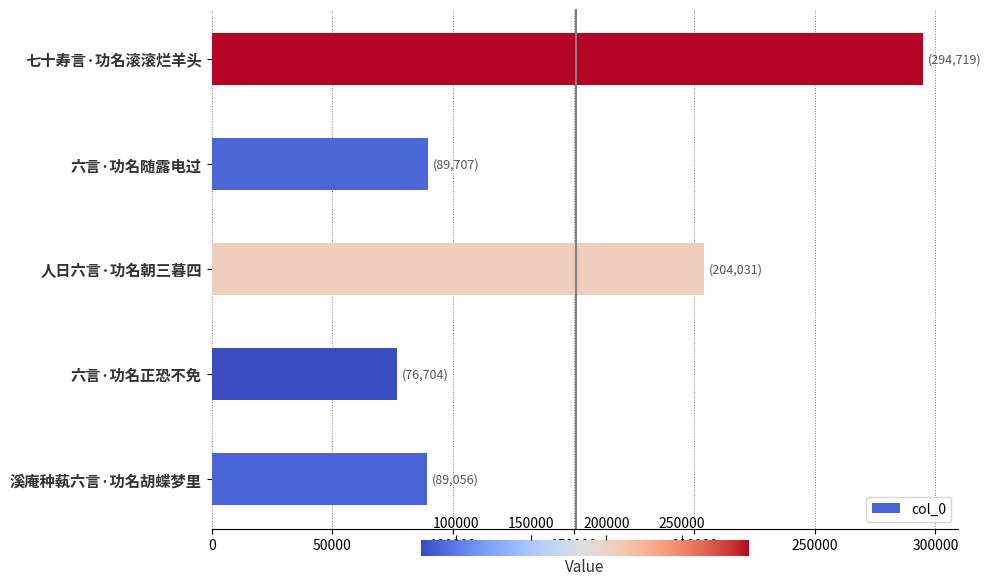

Does the chart contain any negative values?

No